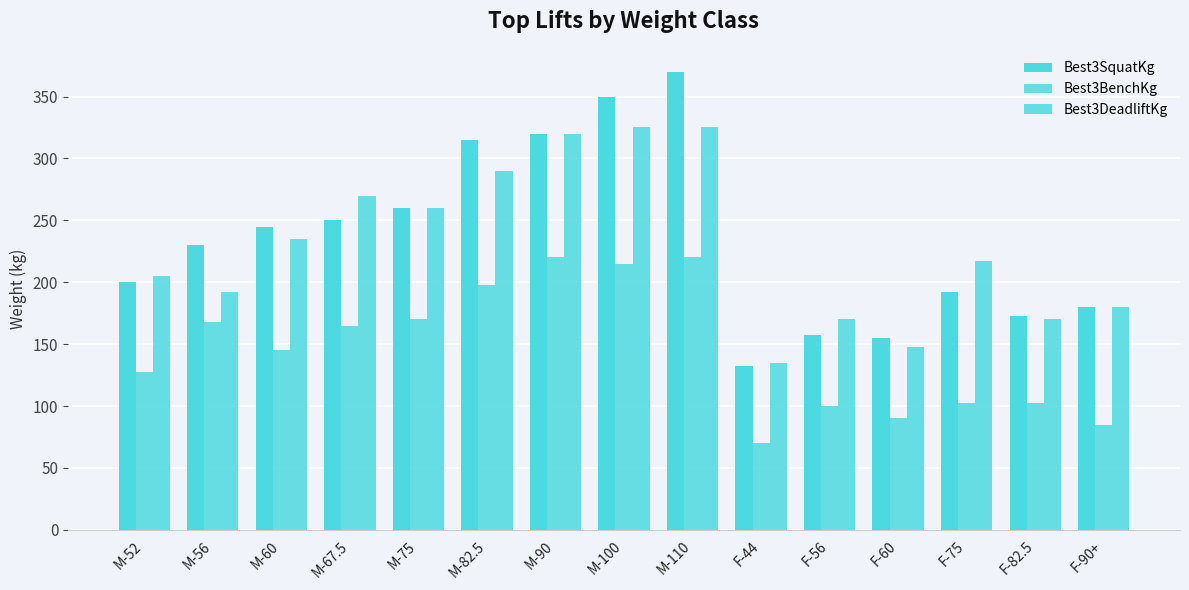

Which category has the highest value in the Best3BenchKg series?

M-90